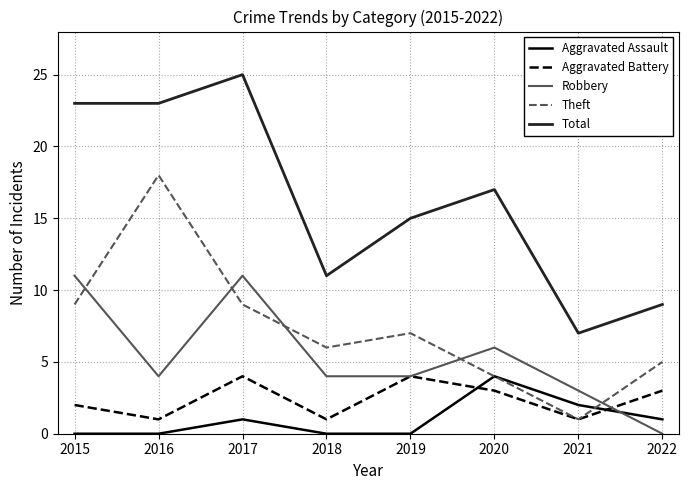

What are all the series names shown in the legend?

Aggravated Assault, Aggravated Battery, Robbery, Theft, Total